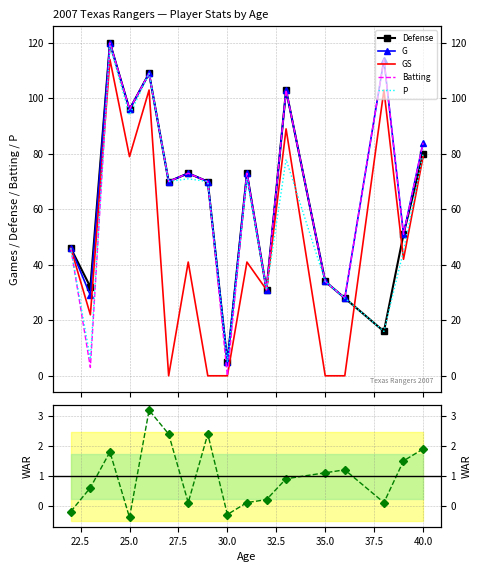

True or false: Batting has a value of 69.4 at 15.

False